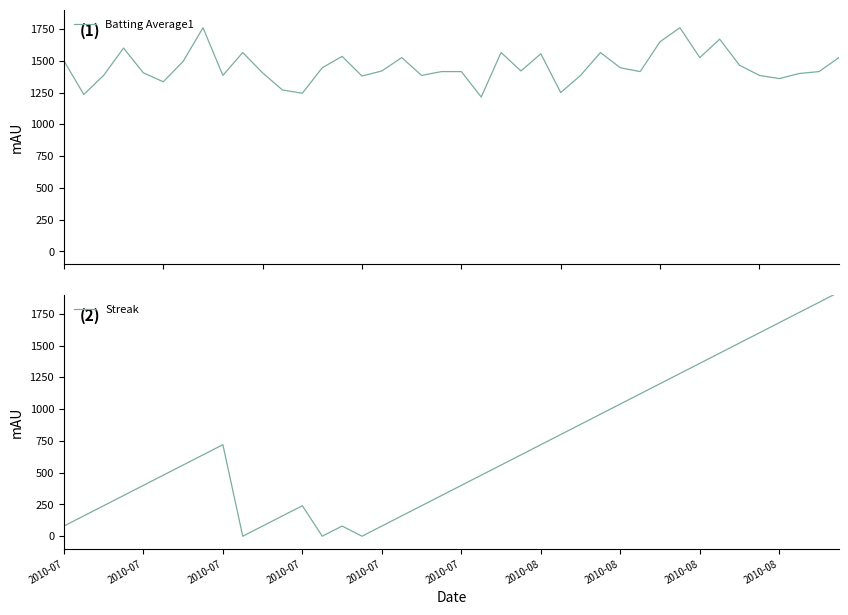

The value of Batting Average1 at 39 is 1525.0. True or false?

True